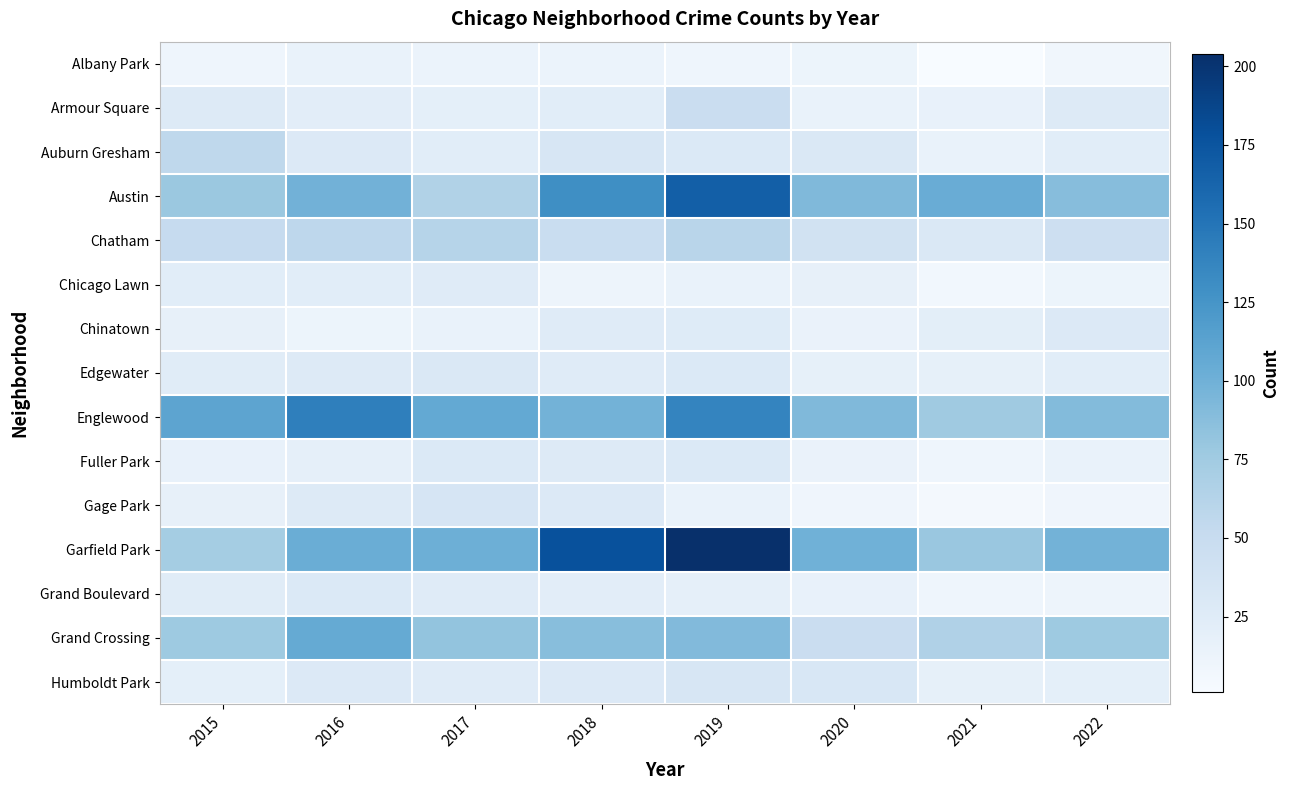

Rank the series at 2018 from lowest to highest value.

Chicago Lawn, Albany Park, Grand Boulevard, Armour Square, Chinatown, Edgewater, Fuller Park, Gage Park, Humboldt Park, Auburn Gresham, Chatham, Grand Crossing, Englewood, Austin, Garfield Park